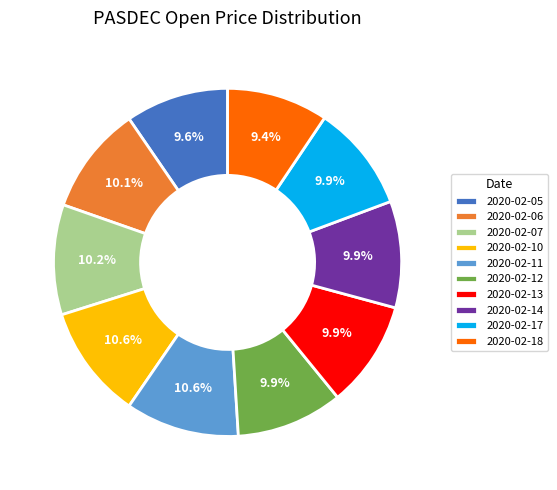

To the nearest percent, what portion does 2020-02-12 represent?

10%